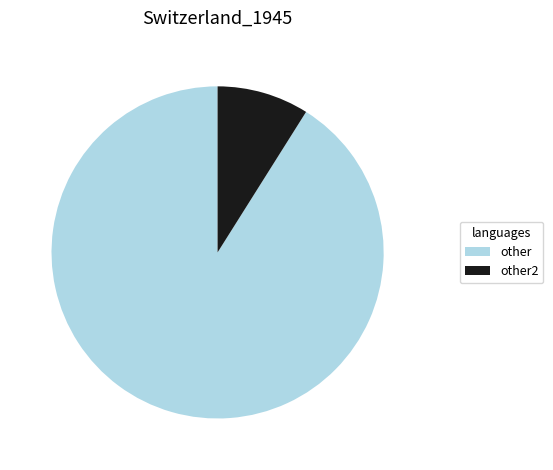

Which slice represents more than half of the pie?

other